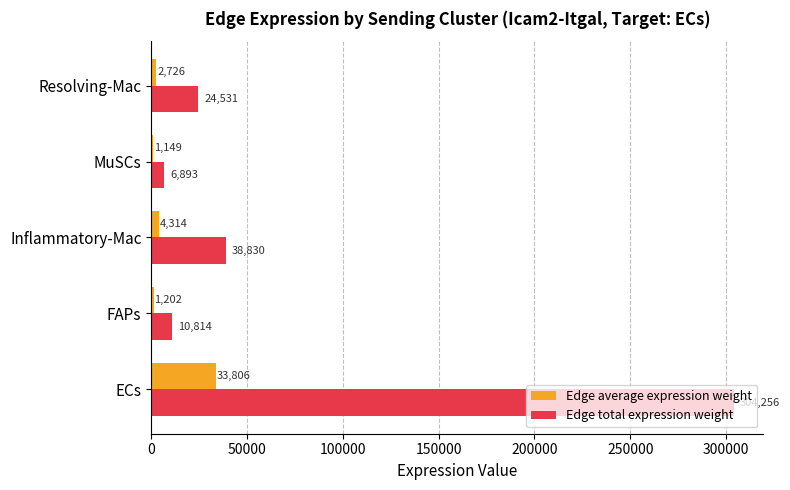

What value does the Edge total expression weight series have at MuSCs?

6892.5